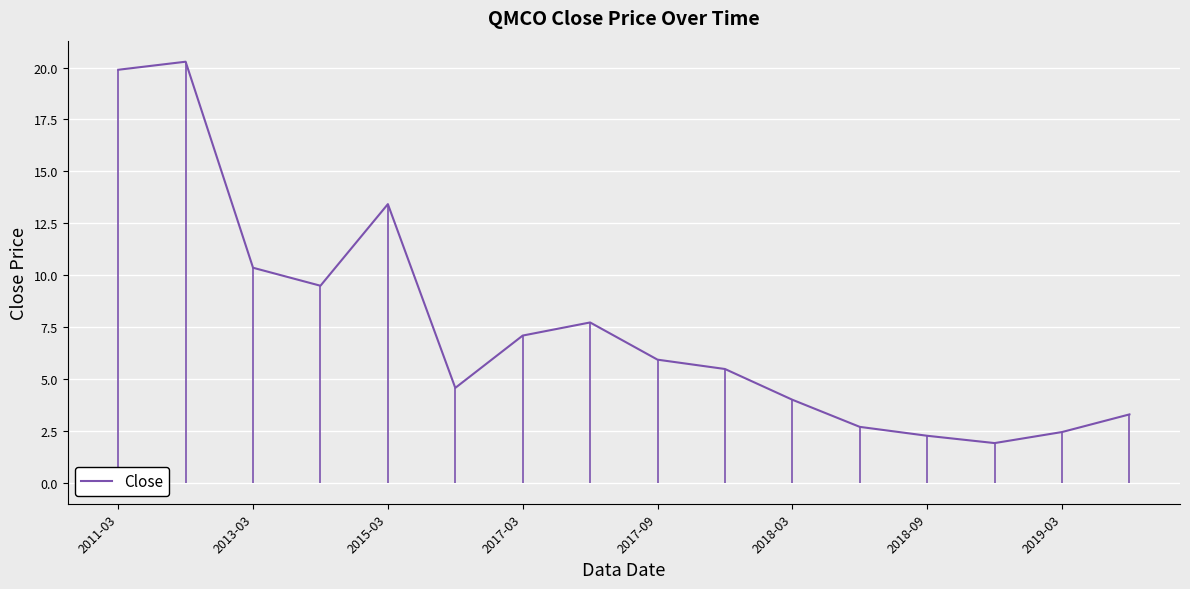

Reading left to right, transcribe all the data shown in this chart.

19.9	20.3	10.4	9.5	13.4	4.6	7.1	7.7	5.9	5.5	4.0	2.7	2.3	1.9	2.4	3.3